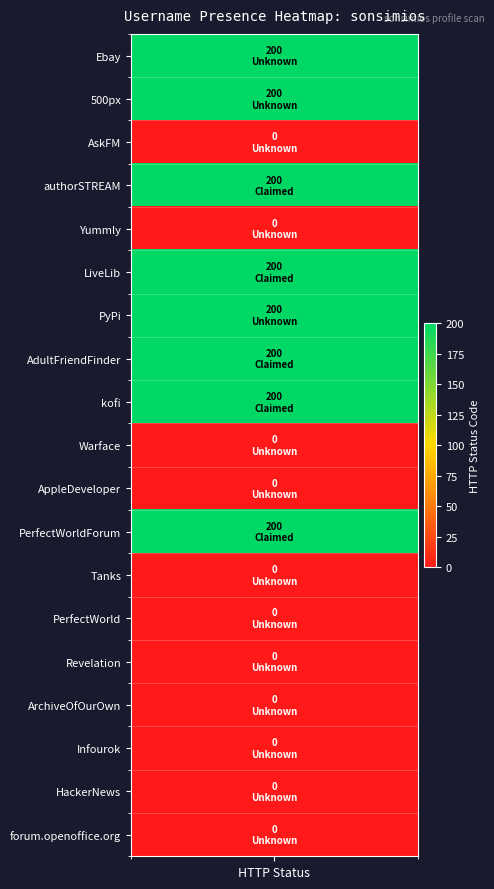

How many values are between 0 and 200?

19